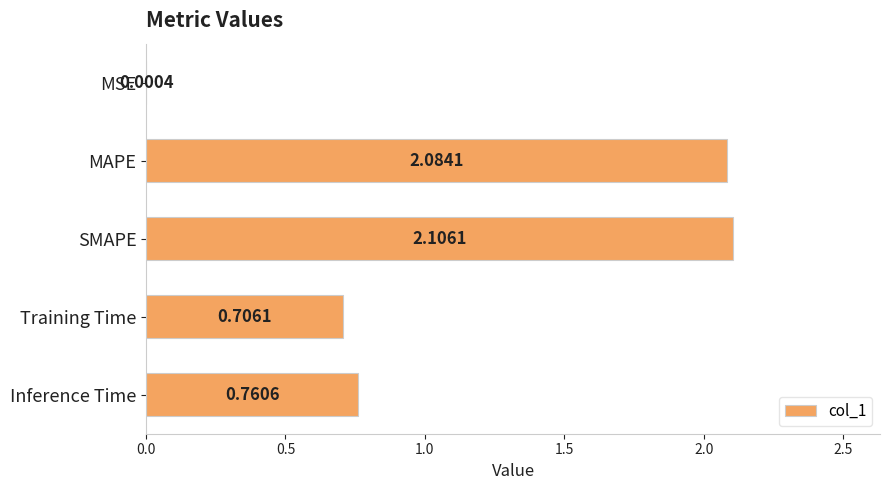

What is the sum of all values?

5.7